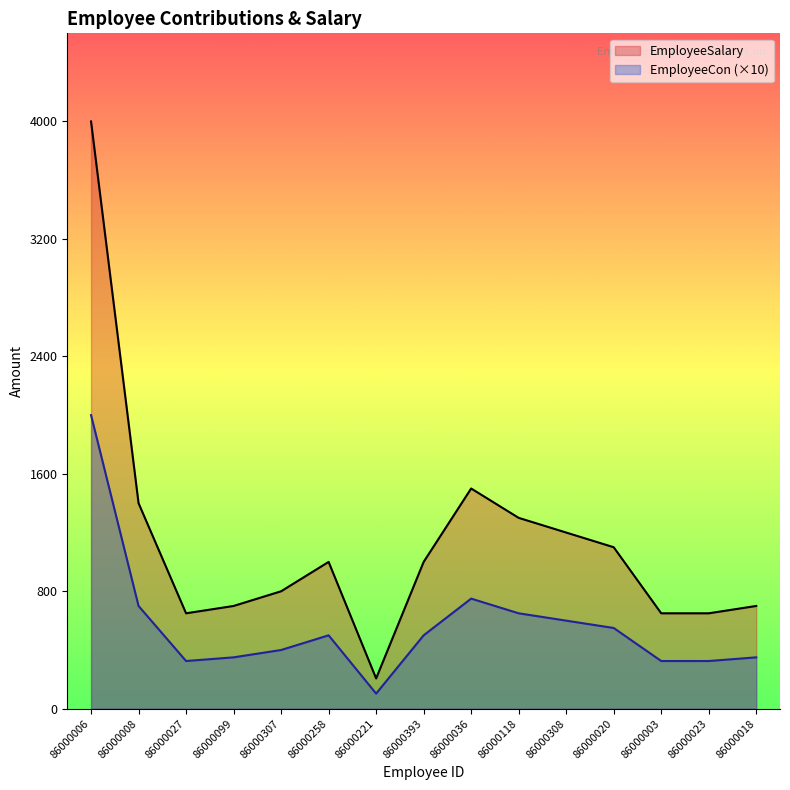

Which series has the largest range (max minus min)?

EmployeeSalary